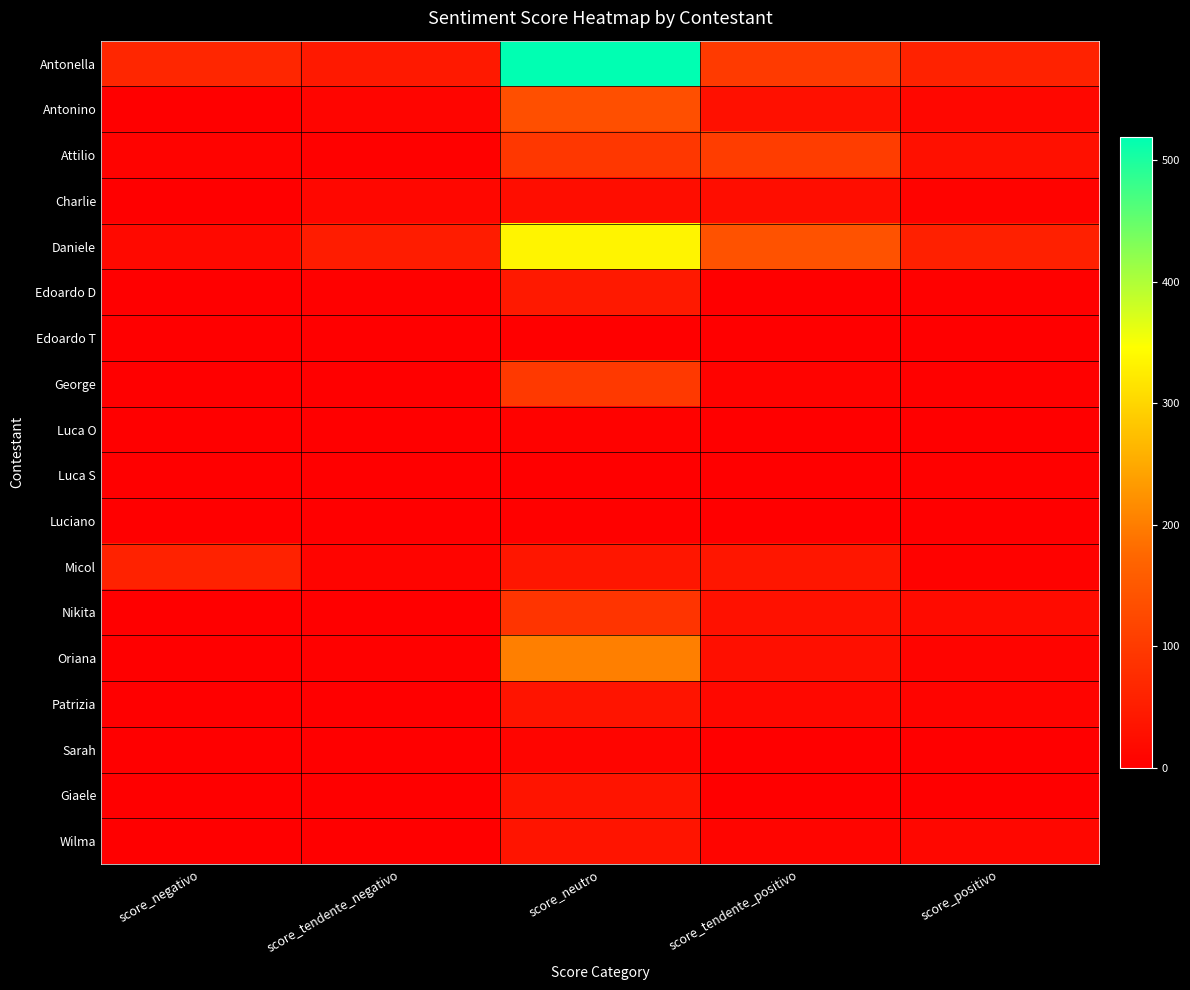

What is the spread (max minus min) of values at score_tendente_positivo?

139